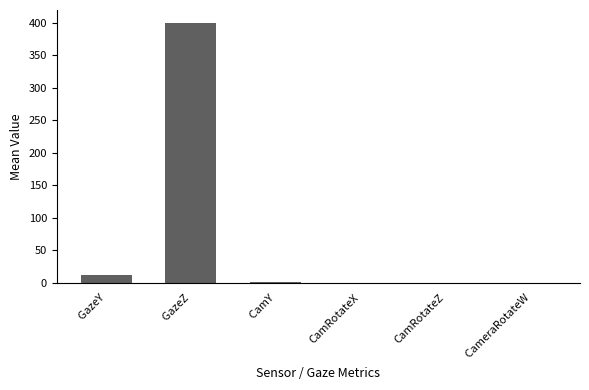

What is the difference between the values at  GazeY and CamRotateX?

11.9